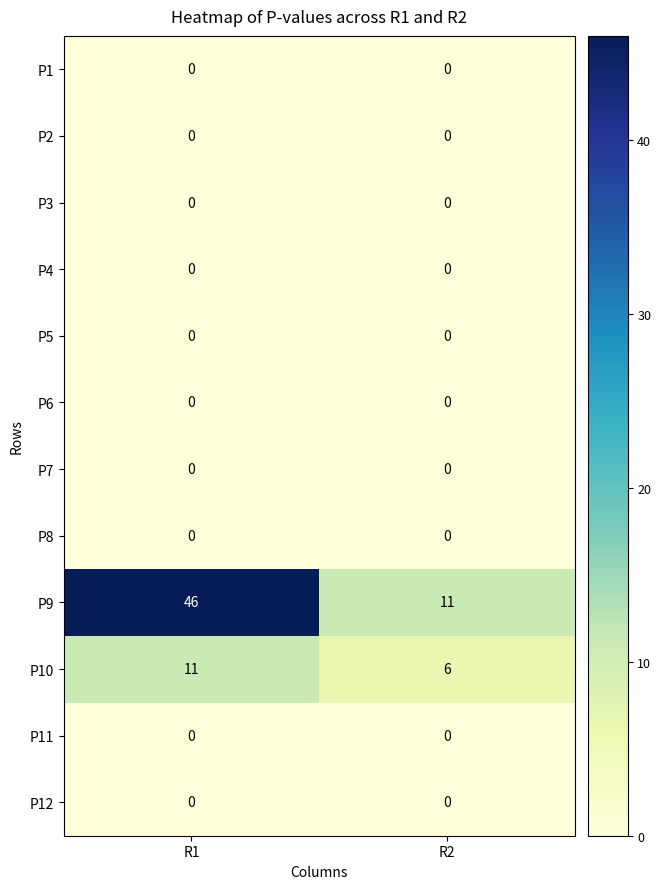

Reading left to right, transcribe all the data shown in this chart.

P1: R1=0	R2=0
P2: R1=0	R2=0
P3: R1=0	R2=0
P4: R1=0	R2=0
P5: R1=0	R2=0
P6: R1=0	R2=0
P7: R1=0	R2=0
P8: R1=0	R2=0
P9: R1=46	R2=11
P10: R1=11	R2=6
P11: R1=0	R2=0
P12: R1=0	R2=0